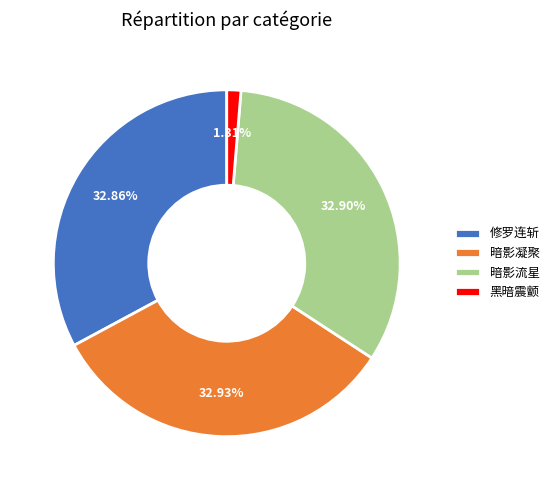

Between 黑暗震颤 and 修罗连斩, which is larger?

修罗连斩